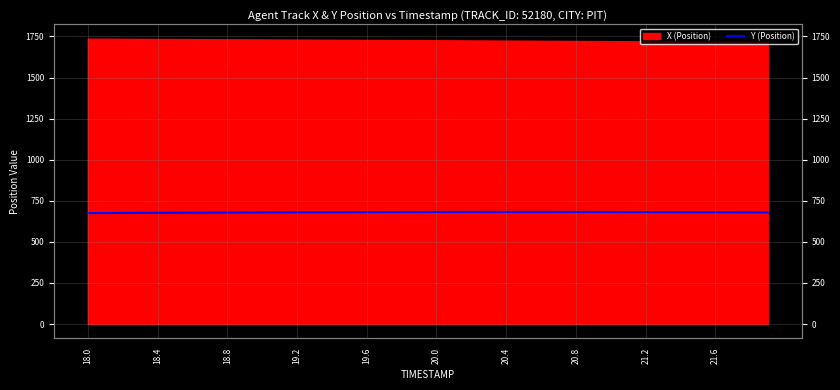

What is the minimum value shown in the chart?

675.2